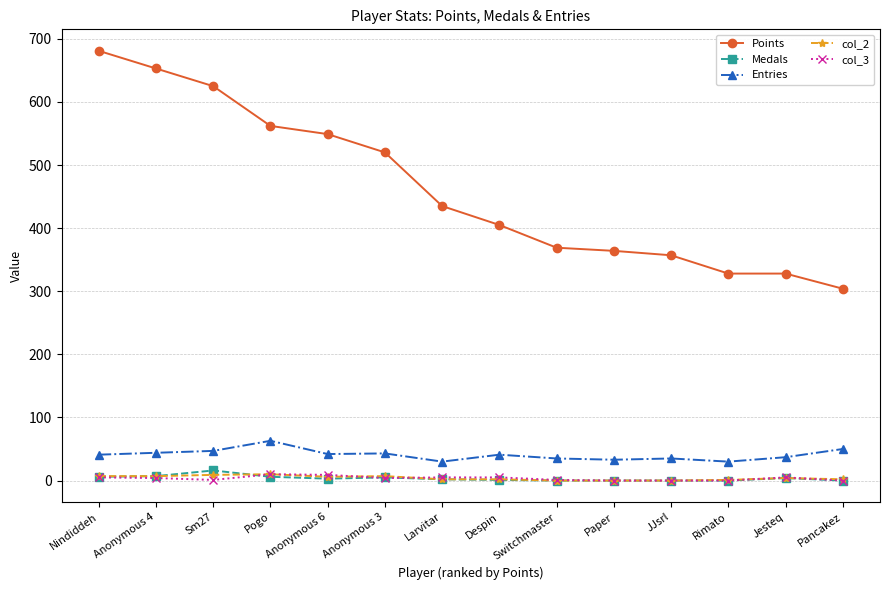

What is the maximum value shown in the chart?

681